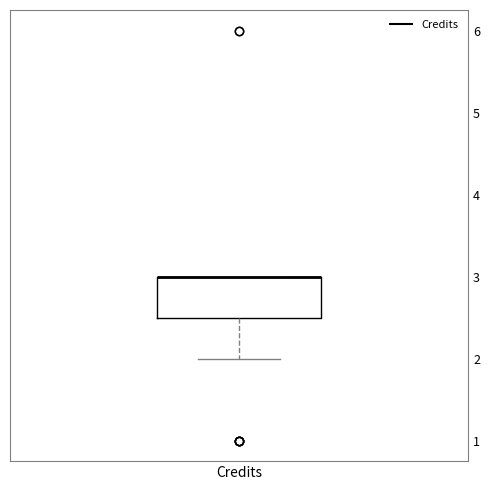

Transcribe this box plot: give where the median line is, the range the box spans, and where the two whiskers end, as read against the y-axis. The values are not printed on the chart, so give them approximately, as read against the axis.

median 3.0 (drawn on the box's upper edge), box 2.5 to 3.0, whiskers 2.0 to 3.0